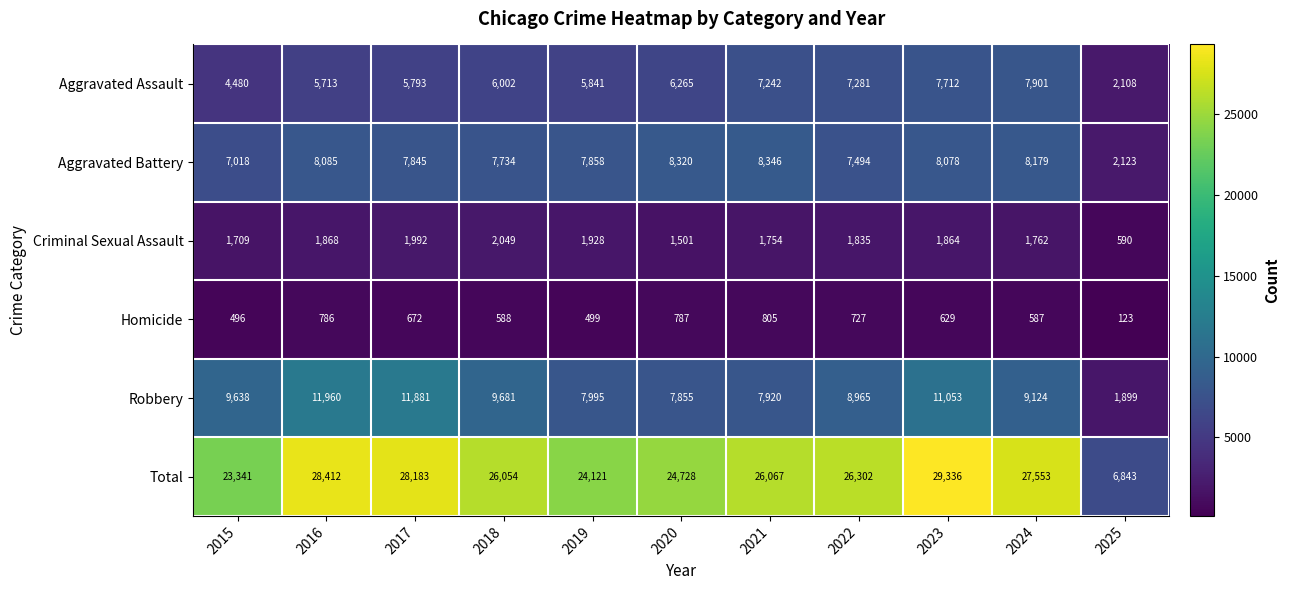

What is the difference between the highest and lowest values at 2015?

22845